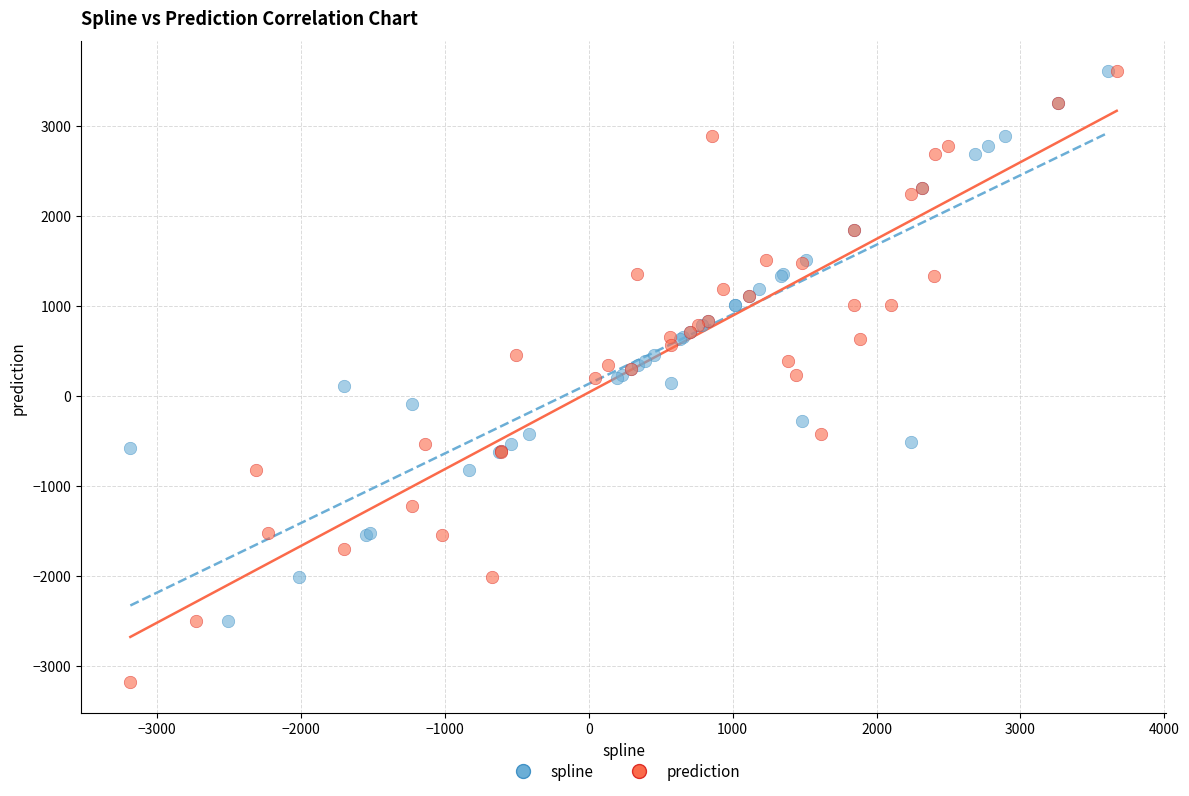

Which series has the widest spread of Y values?

prediction